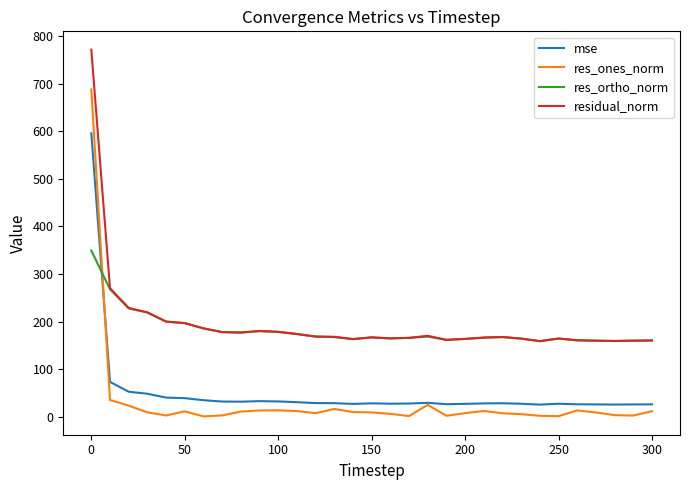

After their last crossing, which series has the higher values: res_ones_norm or res_ortho_norm?

res_ortho_norm